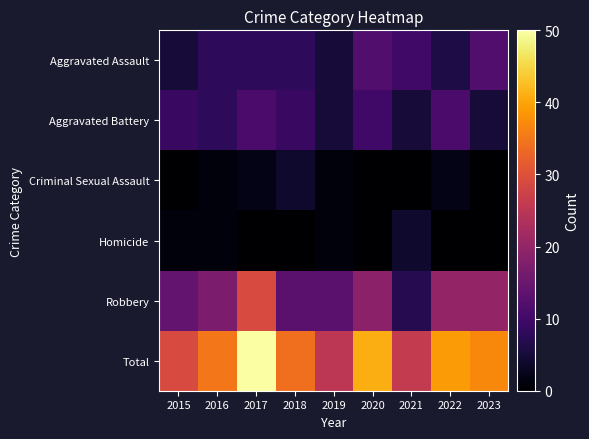

Between 2018 and 2020, which series saw the biggest shift?

Total